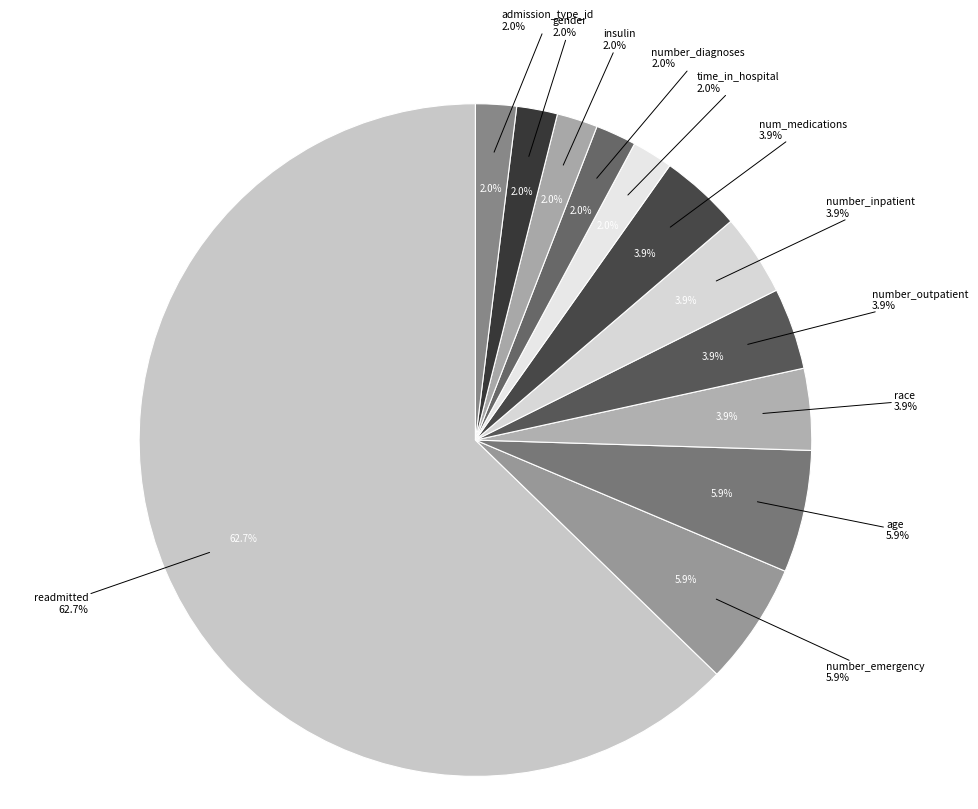

What percentage is the time_in_hospital slice, to the nearest percent?

2%